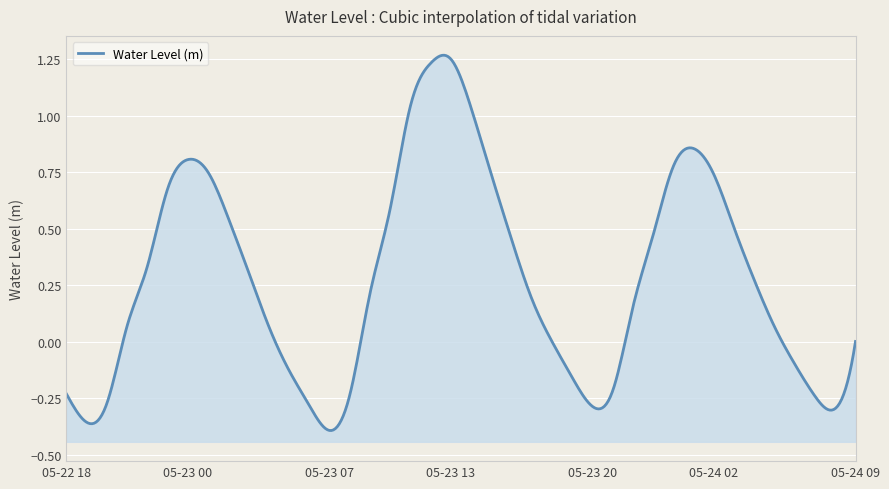

Does the chart display data point markers on the line(s)?

No